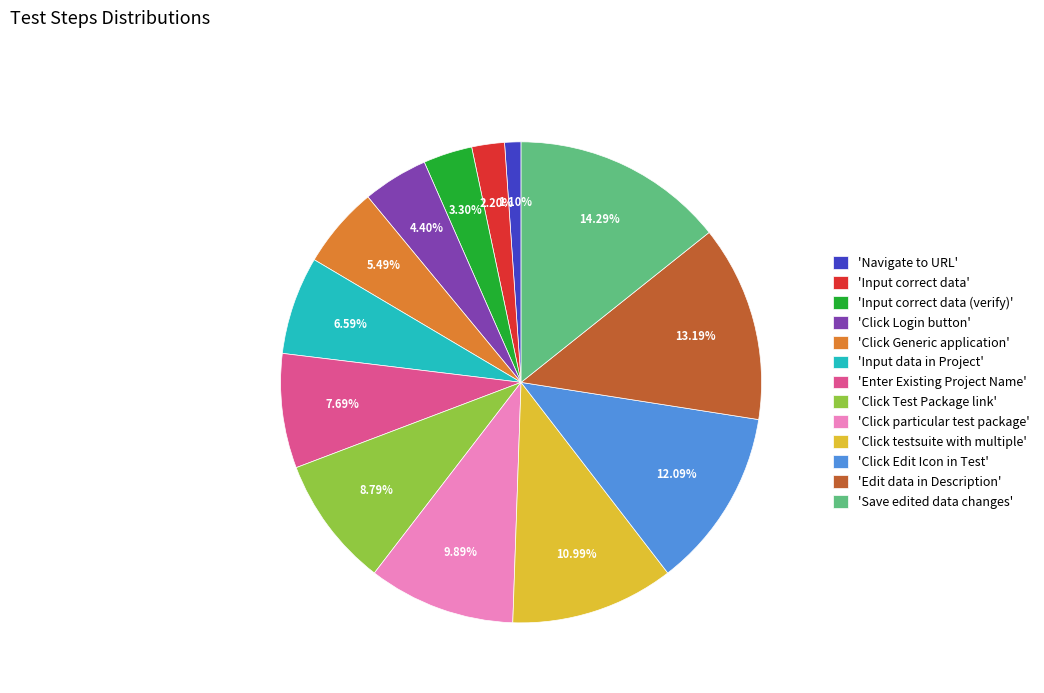

Which slice is the largest?

'Save edited data changes'